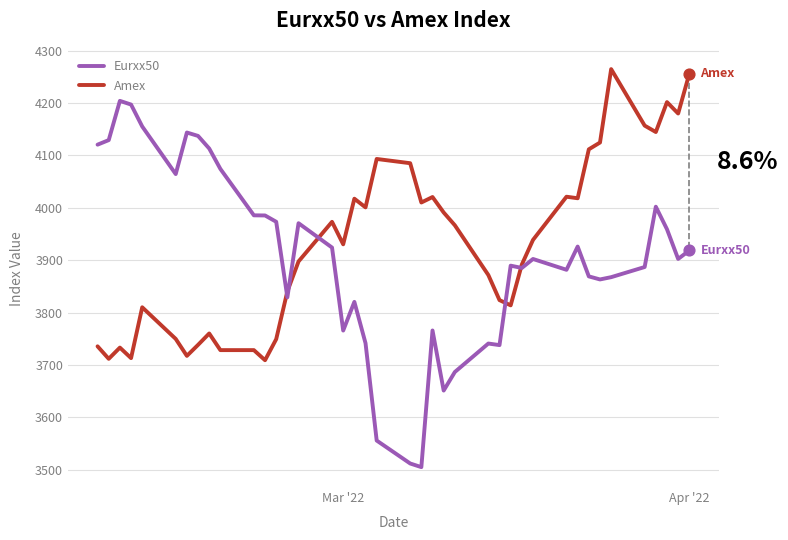

What is the maximum value for Amex?

4264.7